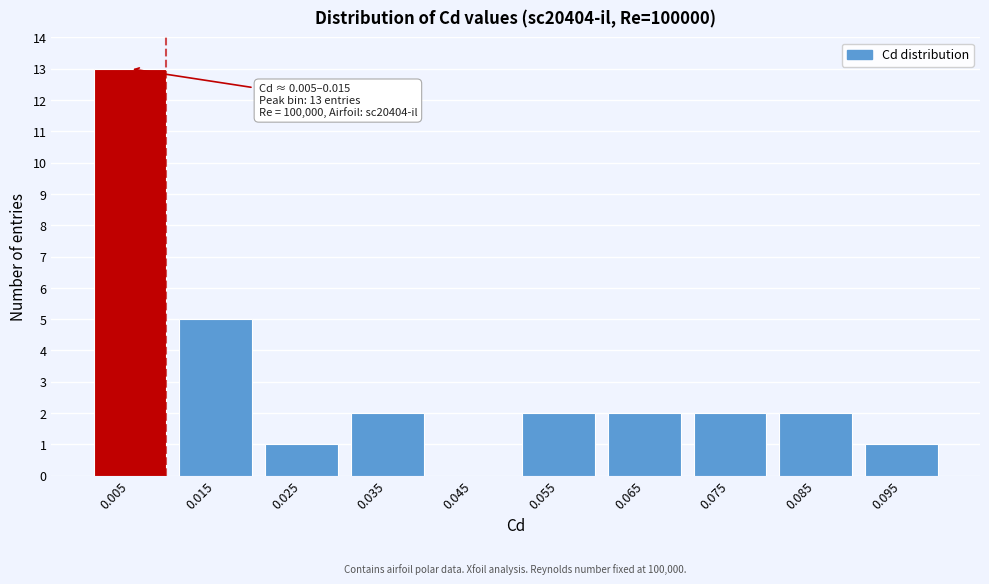

Reading right to left, what are all the values shown in this chart?

0.095=1	0.085=2	0.075=2	0.065=2	0.055=2	0.045=0	0.035=2	0.025=1	0.015=5	0.005=13